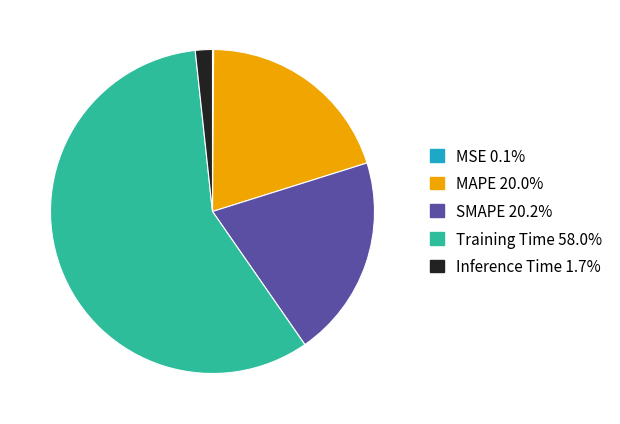

Which category has the biggest portion of the pie?

Training Time